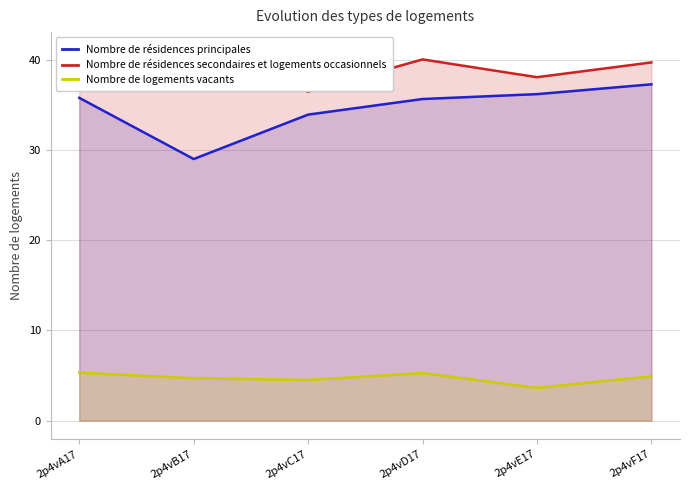

The value of Nombre de résidences principales at 2p4vF17 is 37.3. True or false?

True